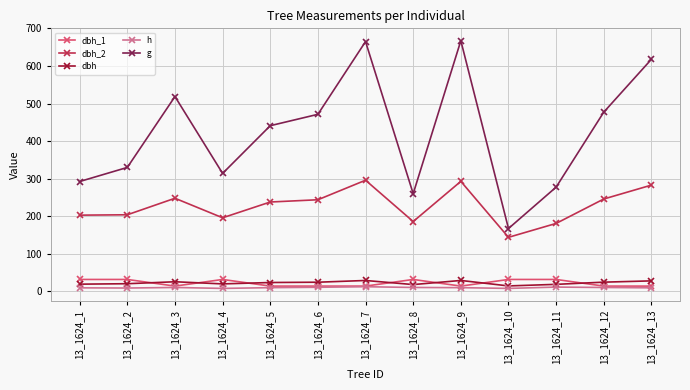

In dbh_2, how many points are higher than both neighbors (excluding endpoints)?

3